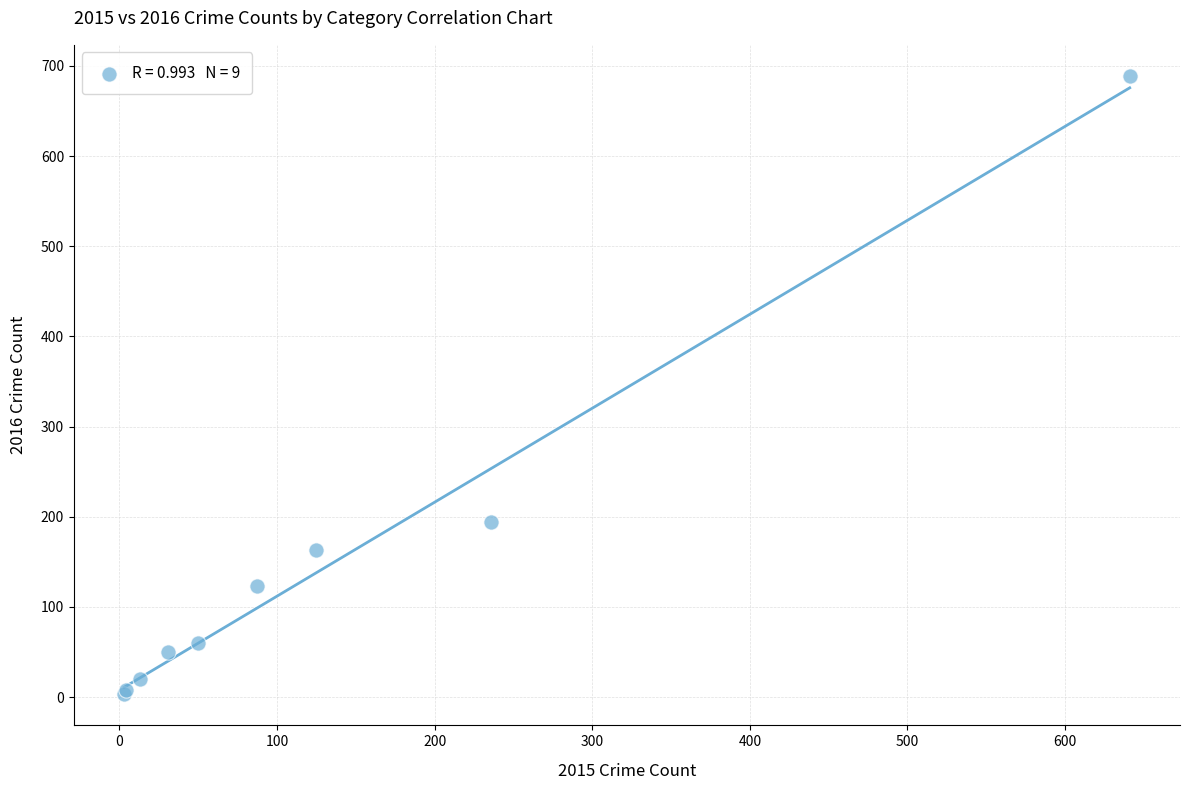

What Y value in the scatter plot is closest to 346?

194